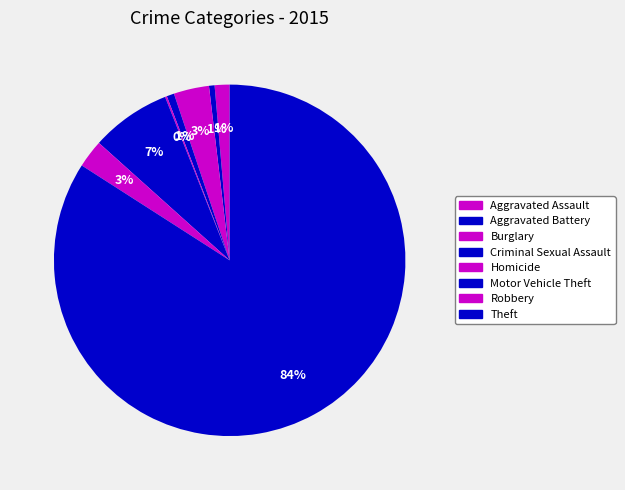

What percentage do Theft and Homicide together represent?

84.2%